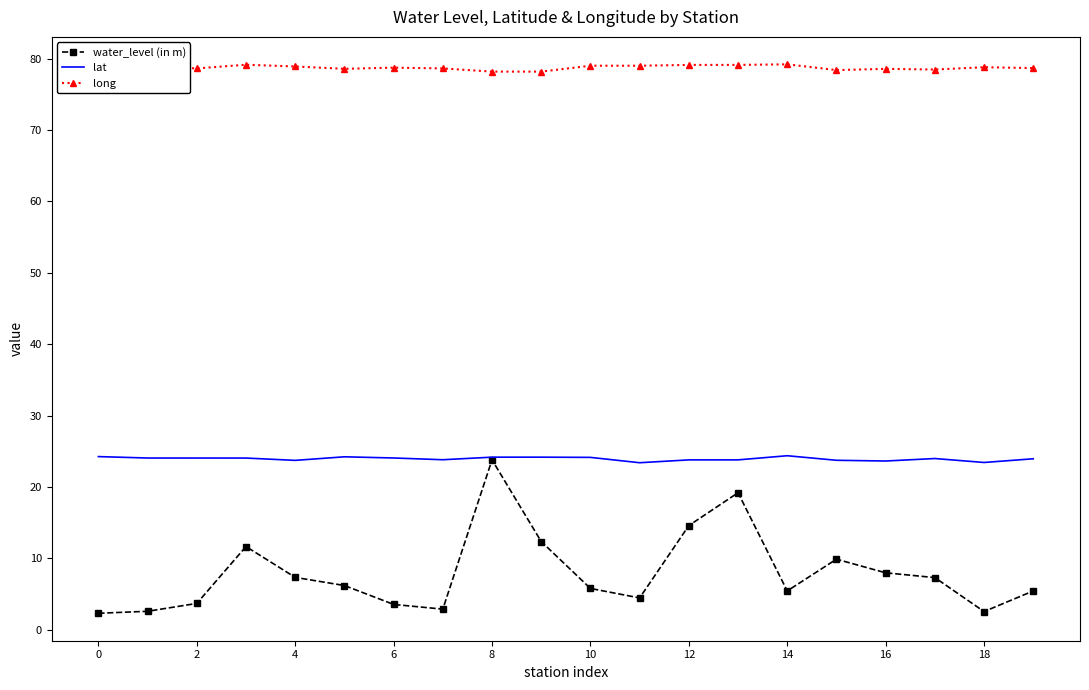

True or false: long and lat cross at least once.

False